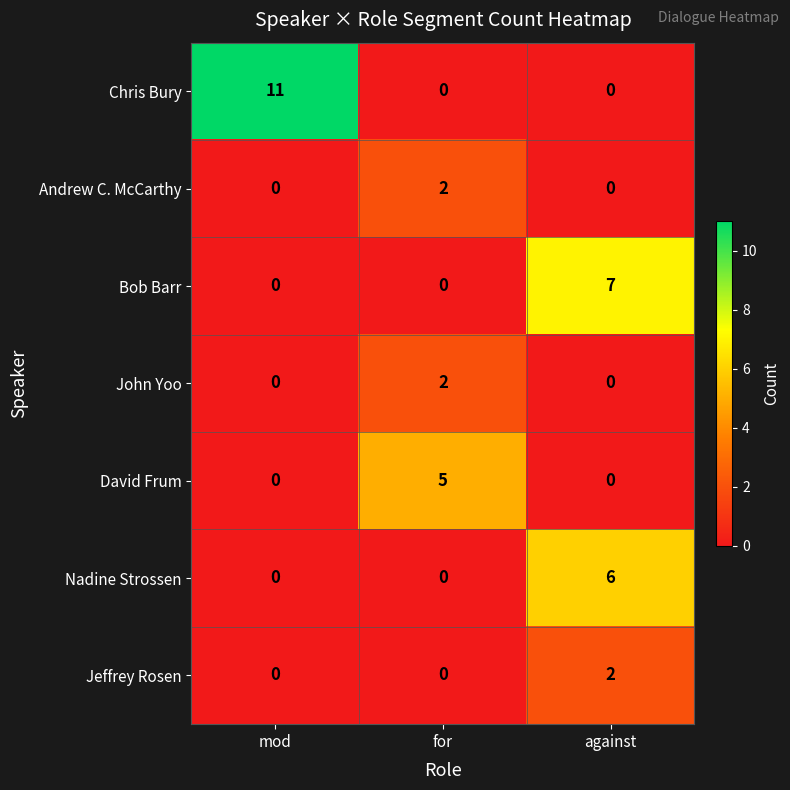

Is it true that Chris Bury equals 5 at against?

False